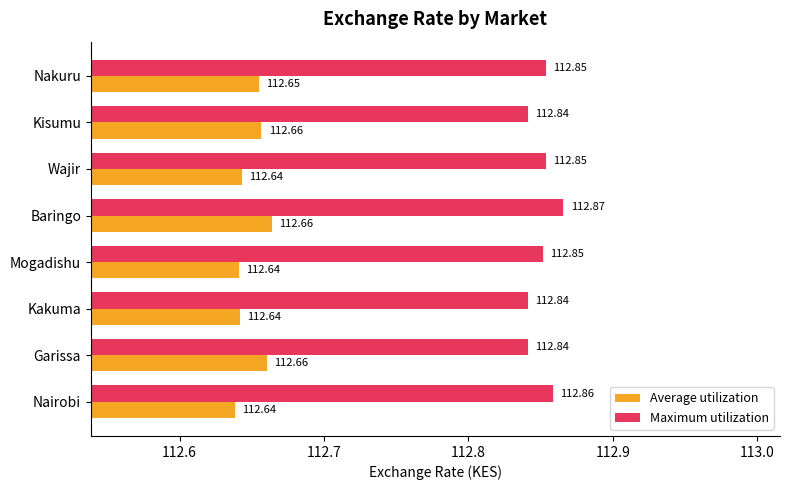

Rank the series at Baringo from highest to lowest value.

Maximum utilization, Average utilization